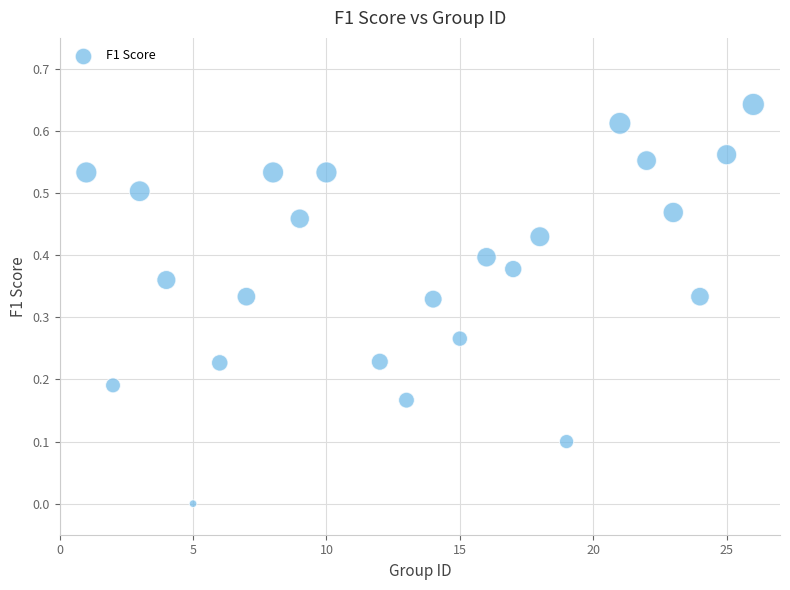

What is the range of X values (max minus min)?

25.0